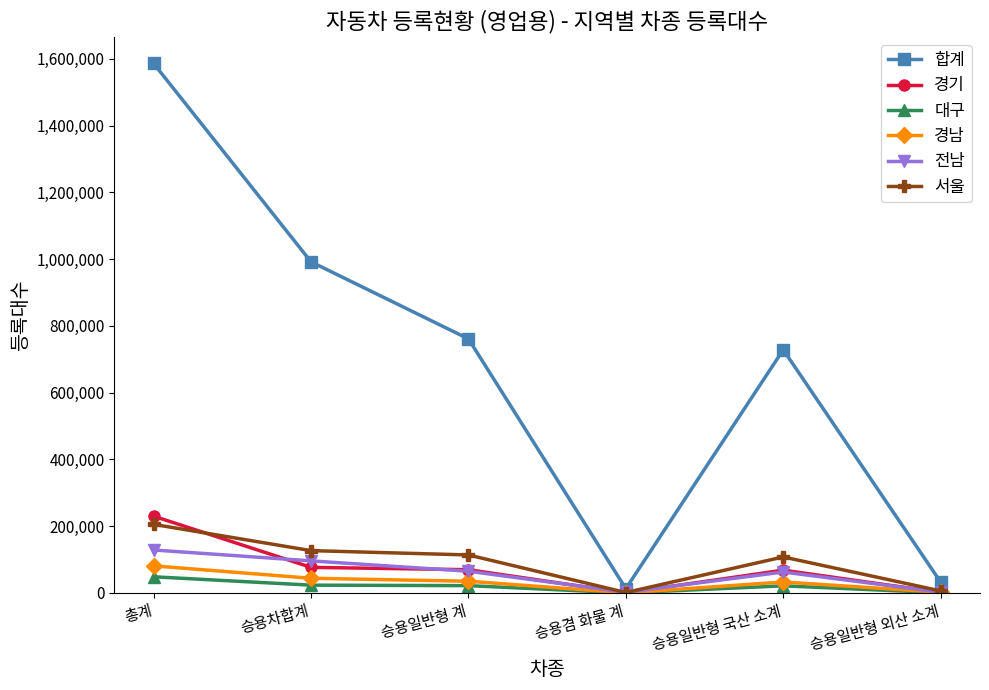

Which series changed the most between 승용일반형 국산 소계 and 승용일반형 외산 소계?

합계